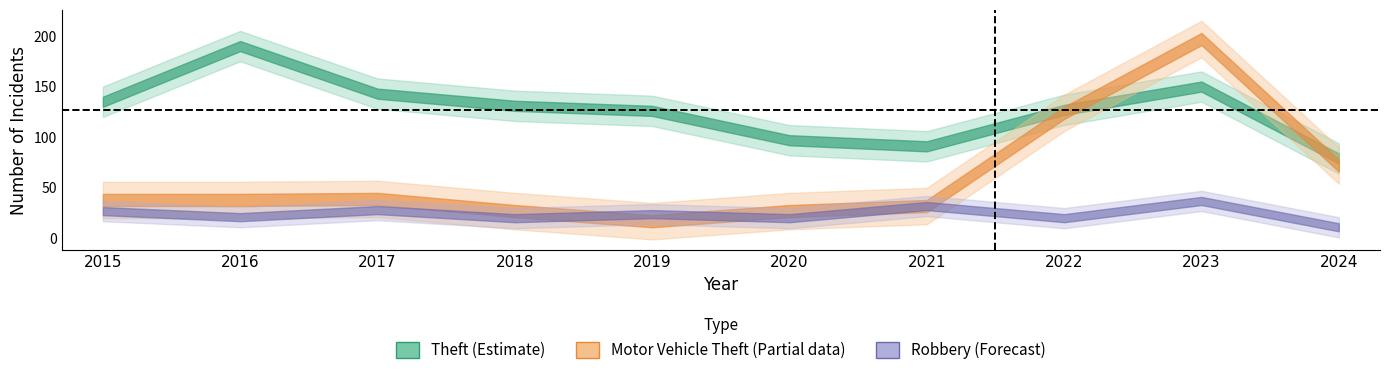

What is the approximate value of Motor Vehicle Theft at 2021?

32